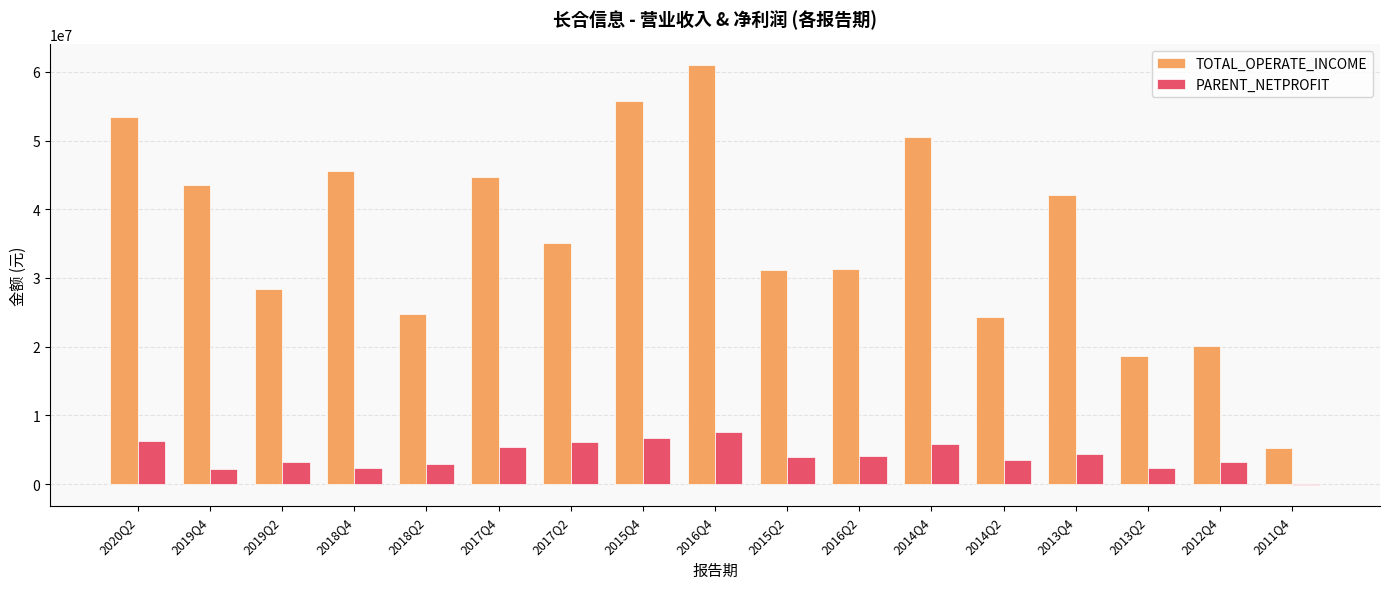

The value of TOTAL_OPERATE_INCOME at 2015Q2 is 31118852.9. True or false?

True